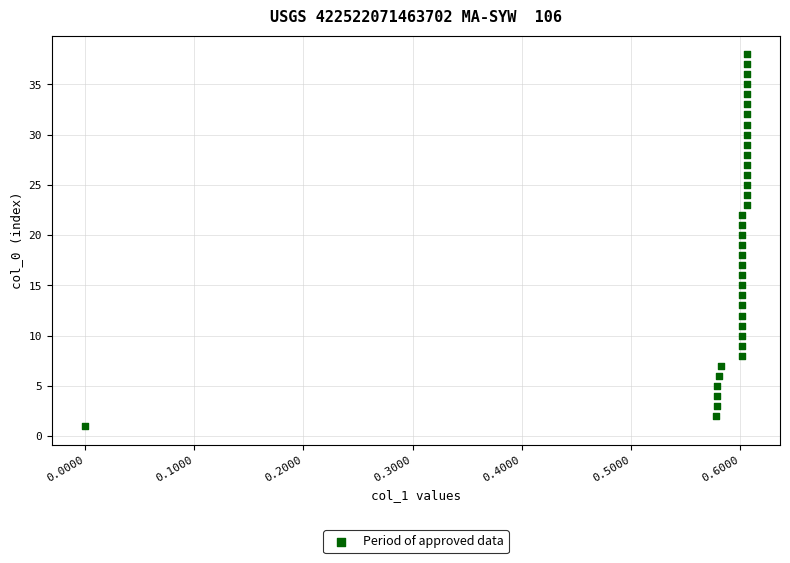

What is the range of Y values (max minus min)?

37